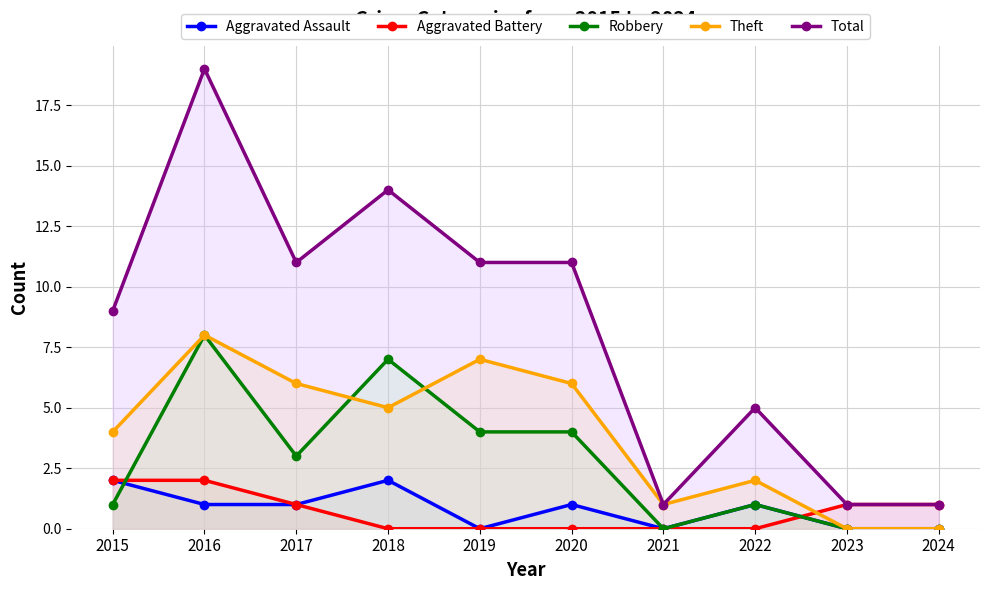

Rank the series by their maximum value, from highest to lowest.

Total, Robbery, Theft, Aggravated Assault, Aggravated Battery